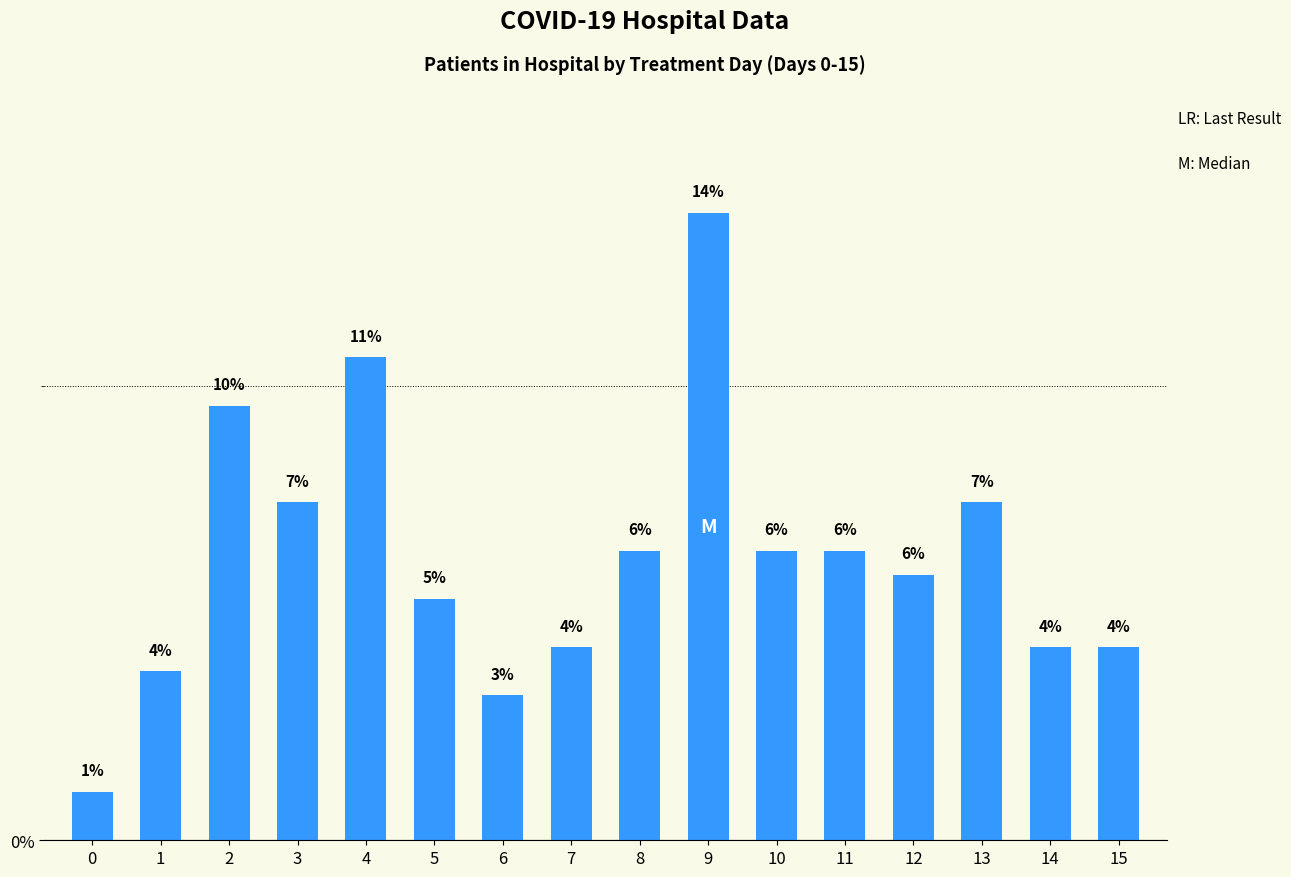

How many bars are there in total?

16